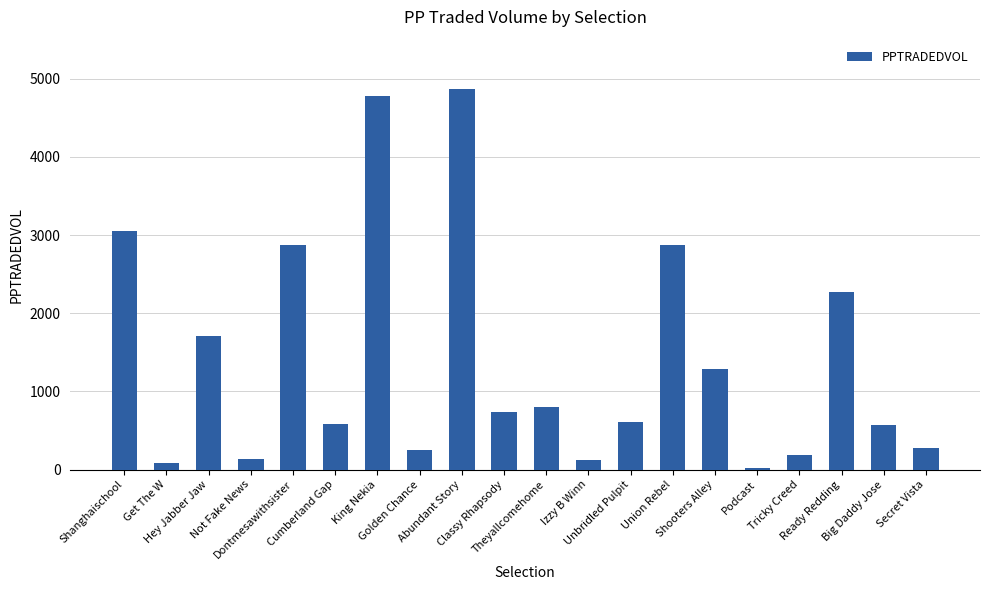

How many values exceed 740?

10